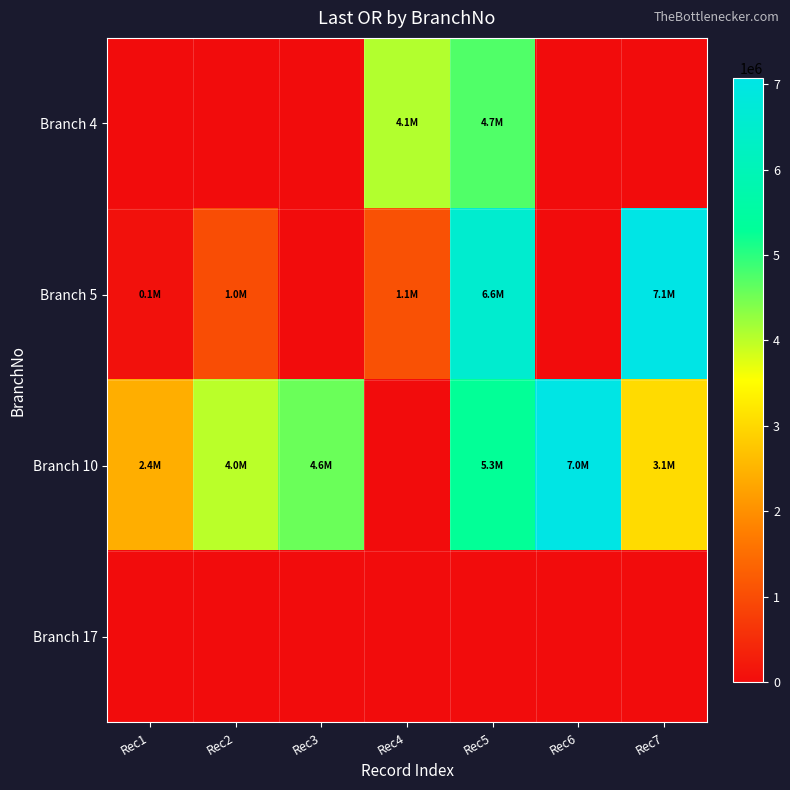

List the series in order of their overall mean, highest first.

Branch 10, Branch 5, Branch 4, Branch 17